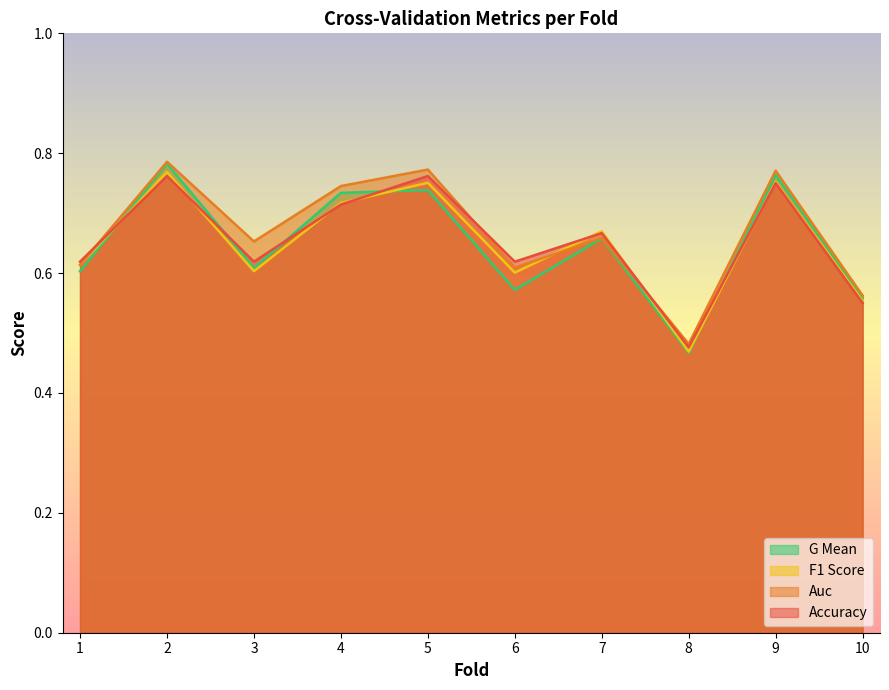

What is the greatest value displayed?

0.8